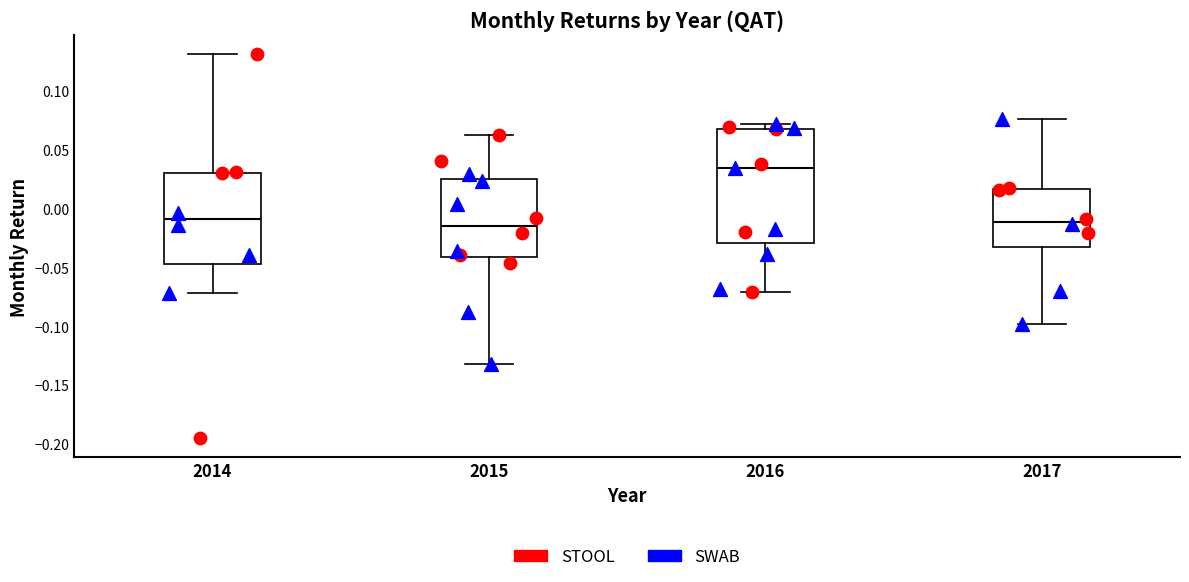

Comparing the boxes themselves (not the whiskers), which one is the tallest?

2016